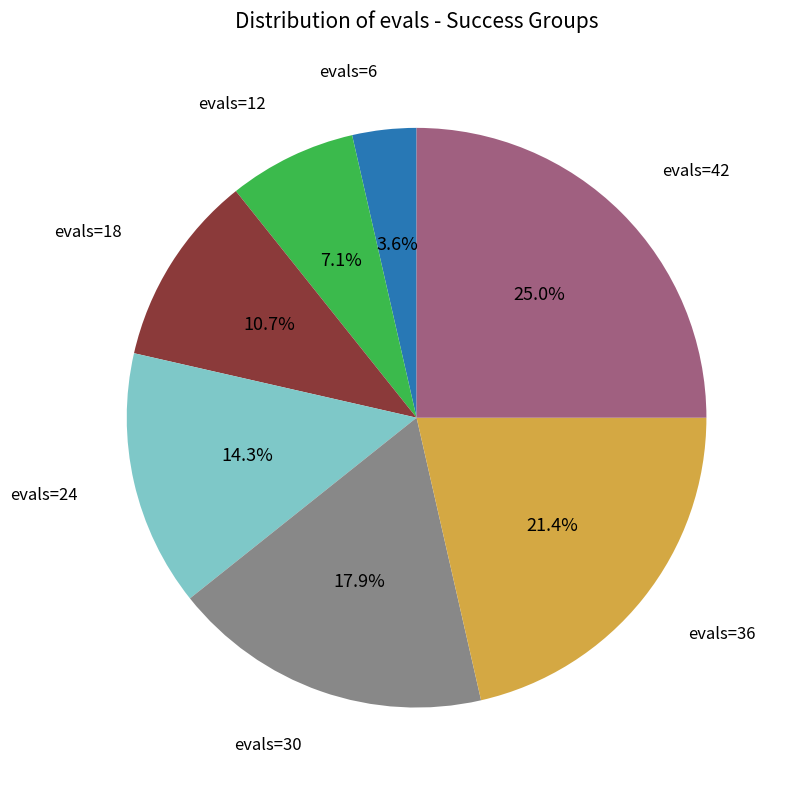

How many segments does this pie chart have?

7